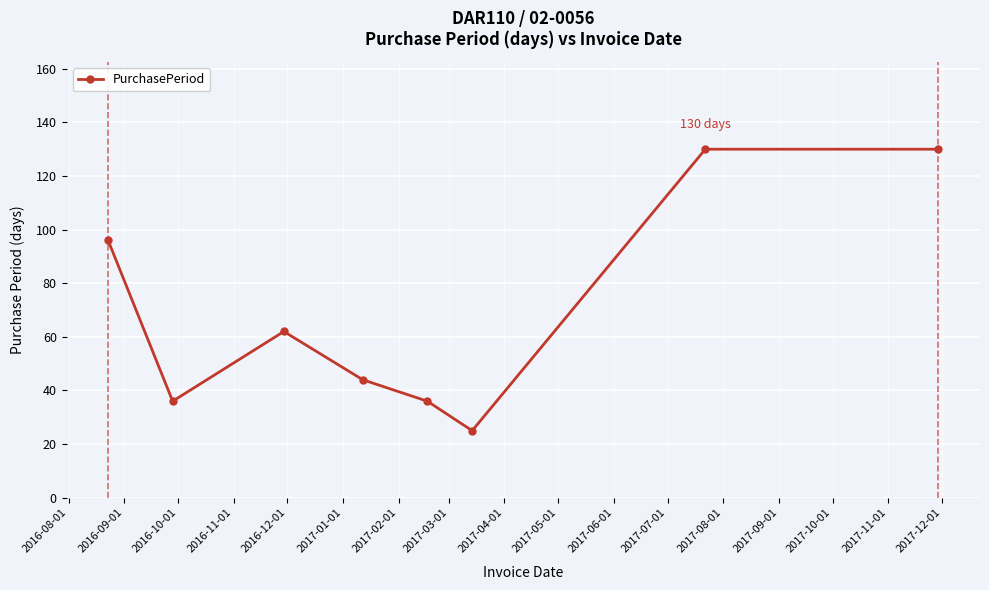

What is the difference between the maximum and minimum values?

105